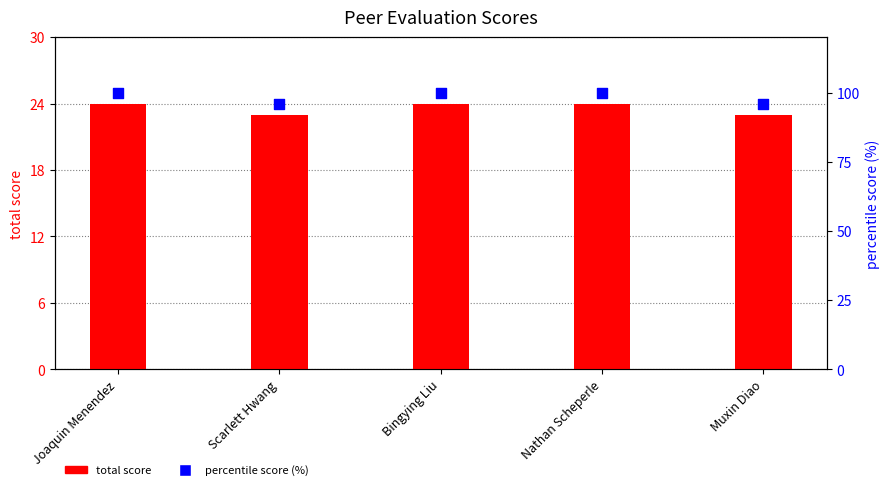

What are all the series names shown in the legend?

total score, percentile score (%)